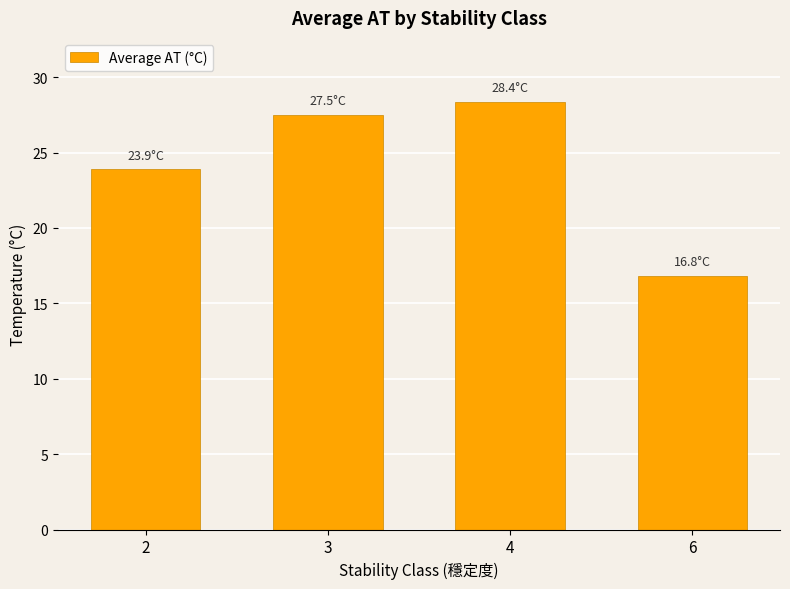

The chart shows a value of 10.2 at 6. True or false?

False